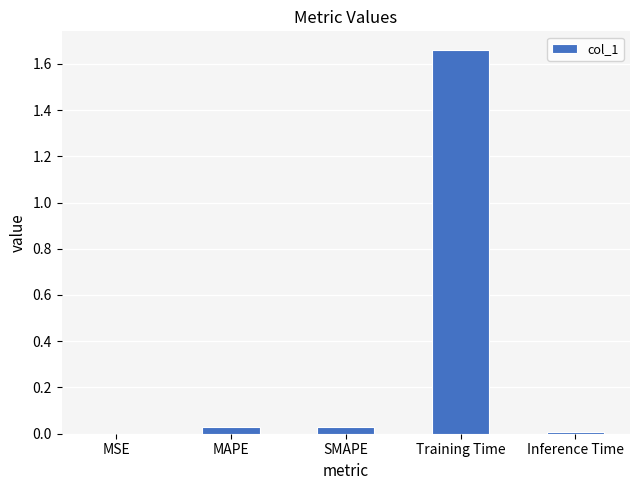

The value at SMAPE is 0.1. True or false?

False